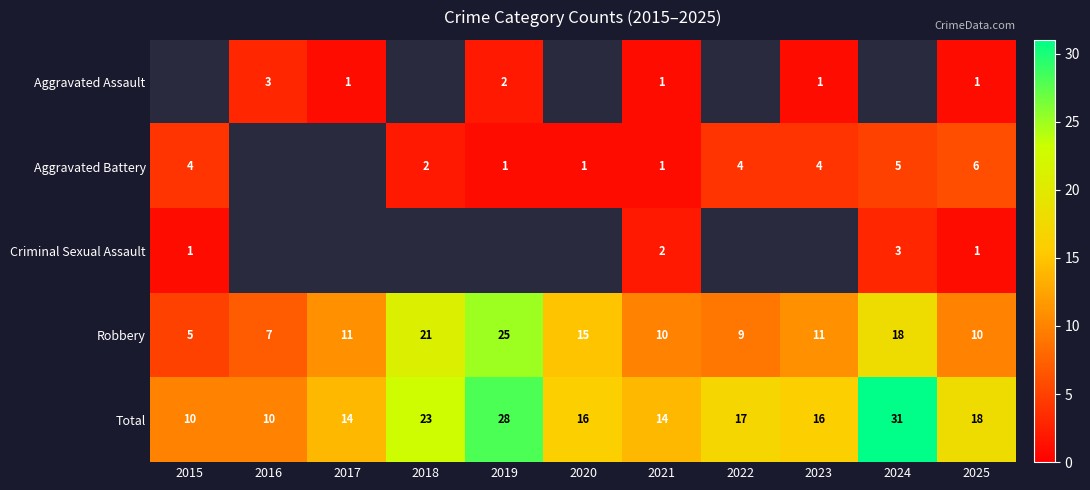

Is the value of Aggravated Battery at 2024 greater than the value of Robbery at 2017?

No